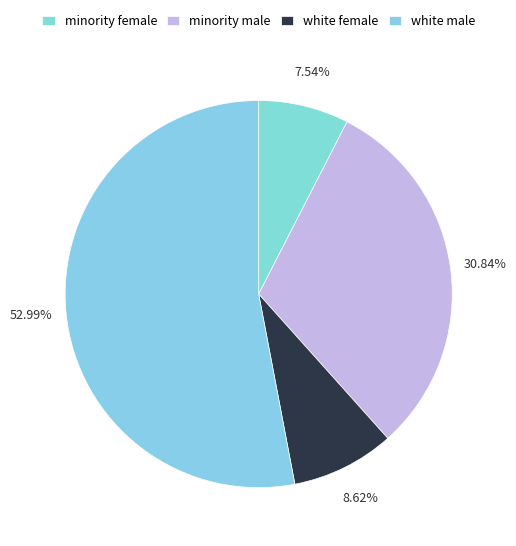

How many slices are in this pie chart?

4